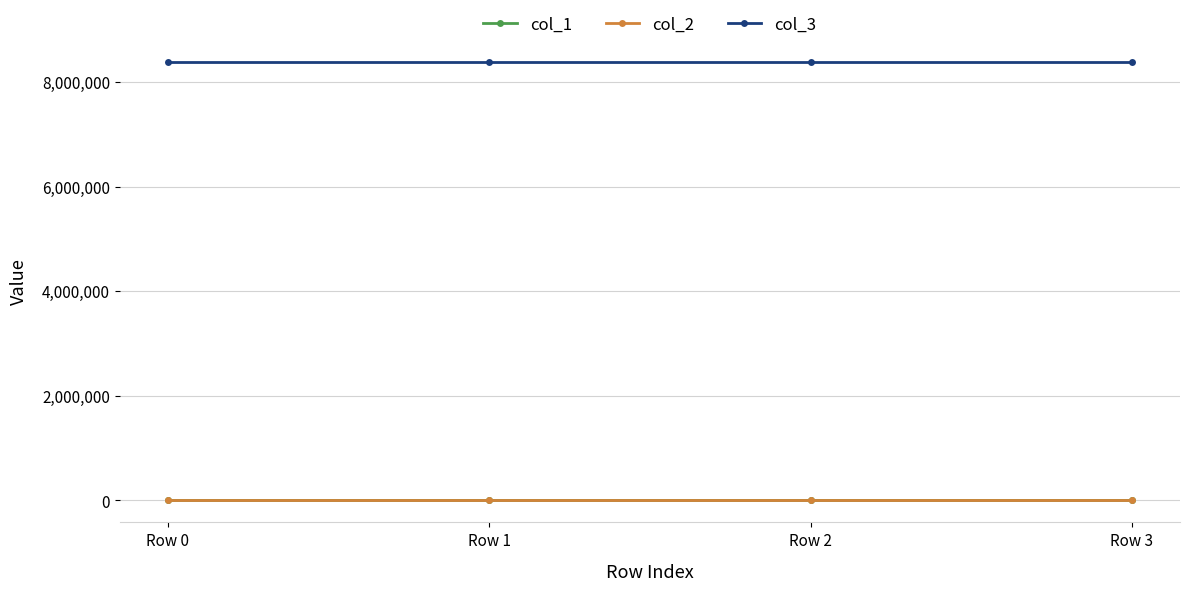

How many categories are shown in the chart?

4